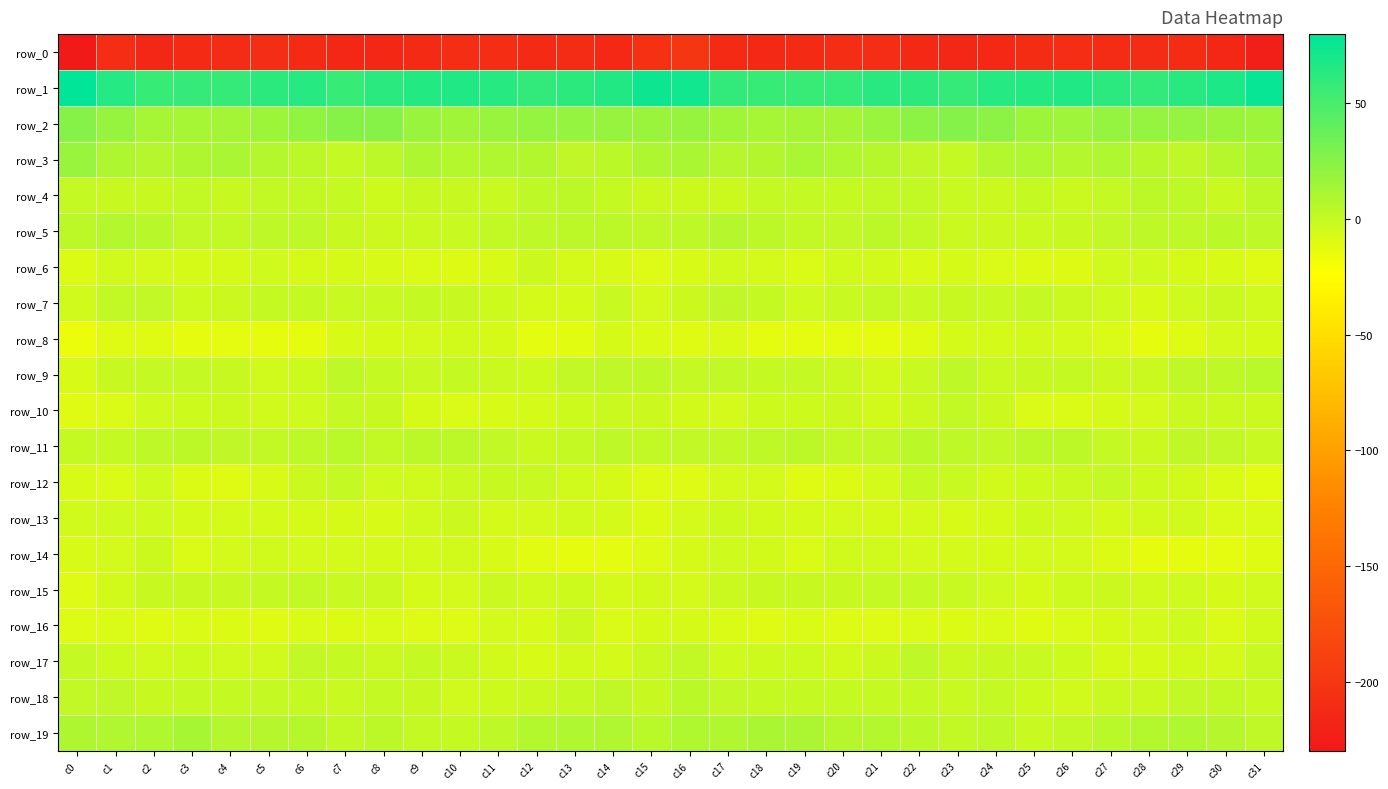

True or false: row_19 has a value of 6.3 at c30.

True